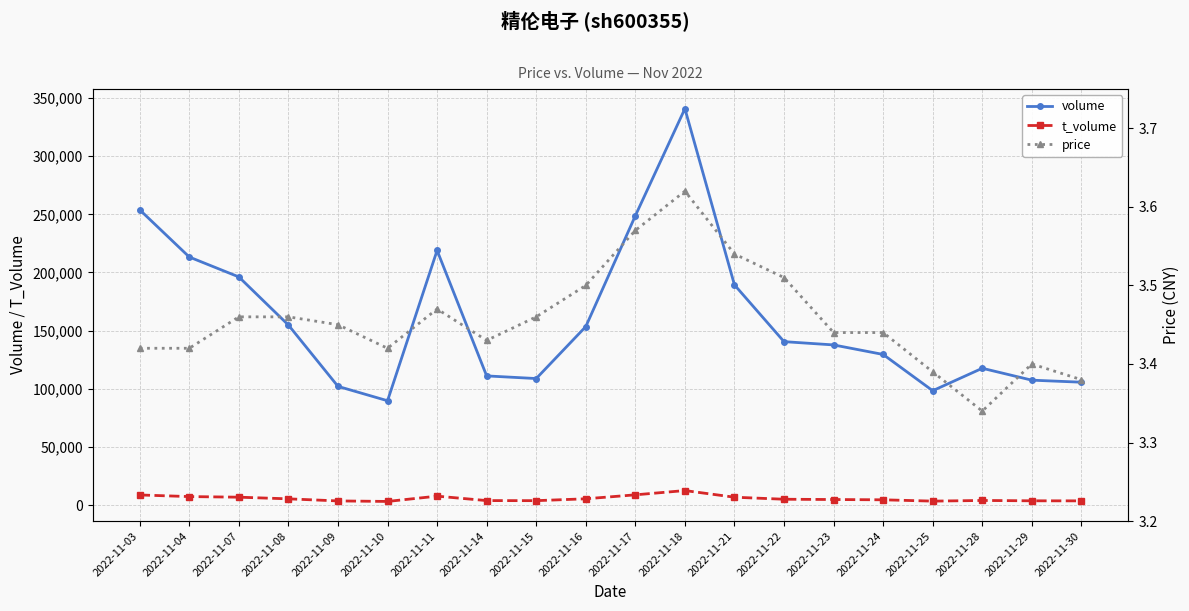

What is the value of the price point at the 2nd from the left?

3.4